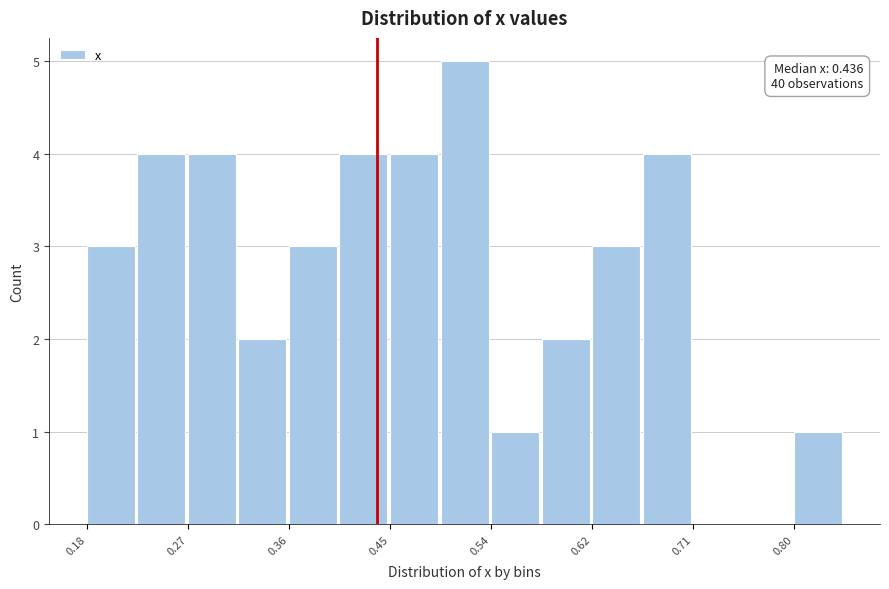

Over which range of the x-axis is the bar tallest?

0.49 to 0.54